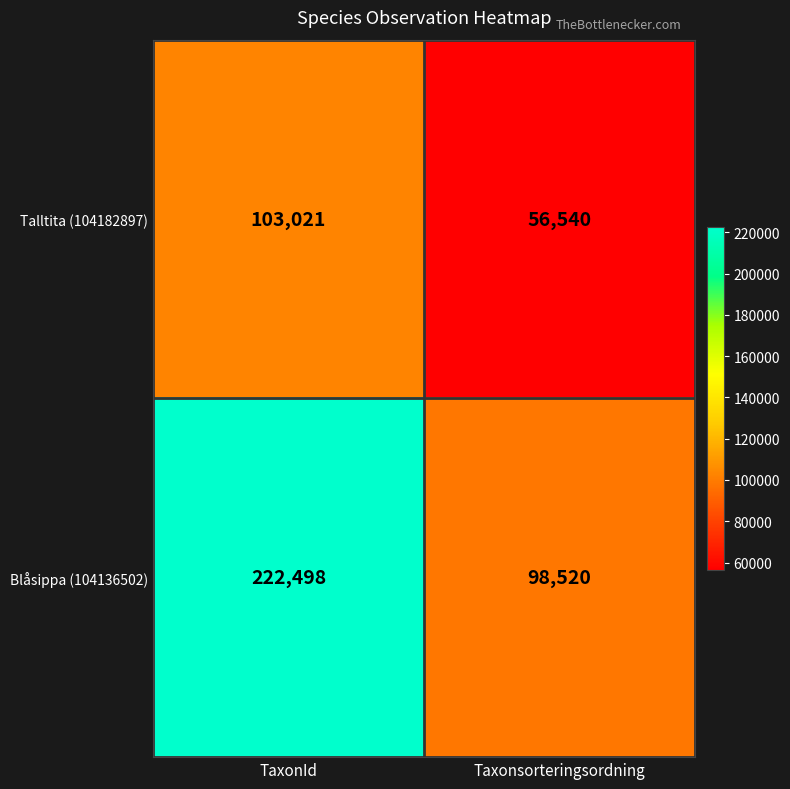

What is the approximate value of Blåsippa (104136502) at TaxonId, to the nearest 100?

222500